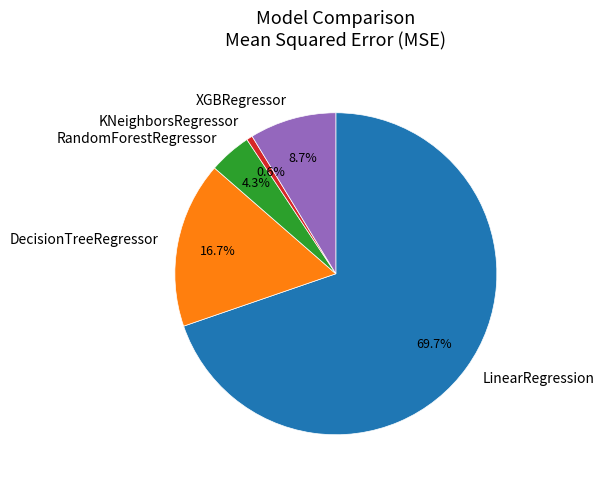

True or false: LinearRegression accounts for 70% of the total.

True